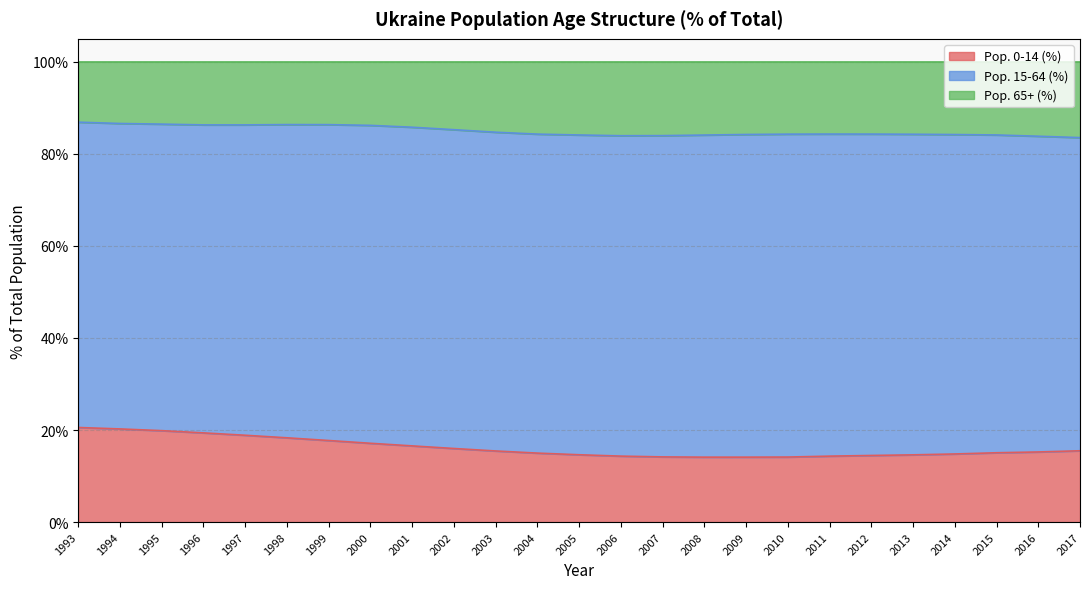

What is the minimum value for Pop. 0-14 (%)?

14.1